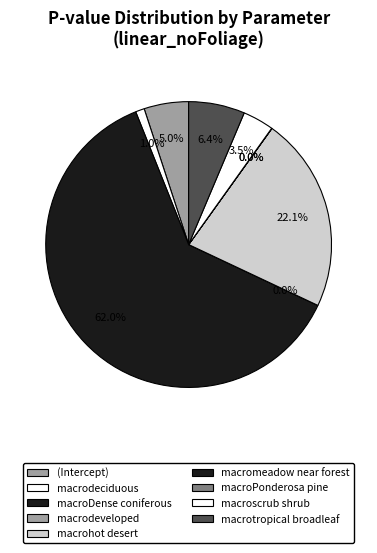

Which slice is the smallest?

macrodeveloped